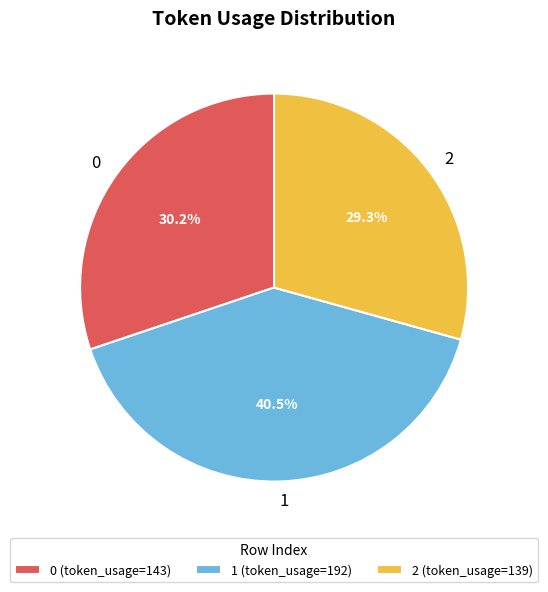

To the nearest percent, what is the average slice percentage?

33%